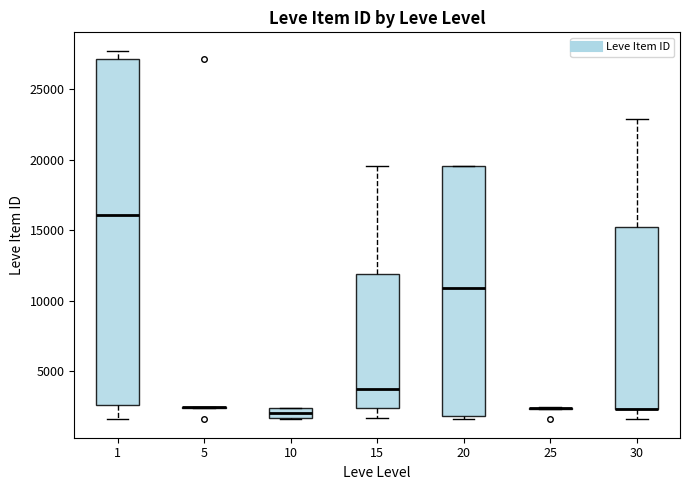

Which box is the tallest, from its lower edge to its upper edge?

1